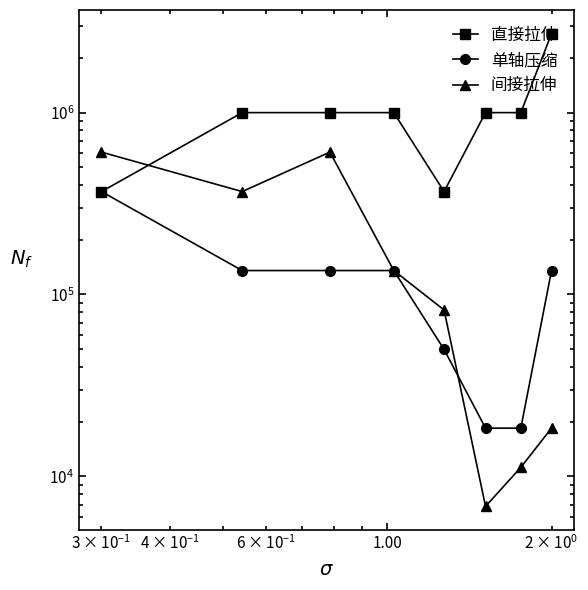

True or false: Coluna11 and Coluna15 intersect in this chart.

False